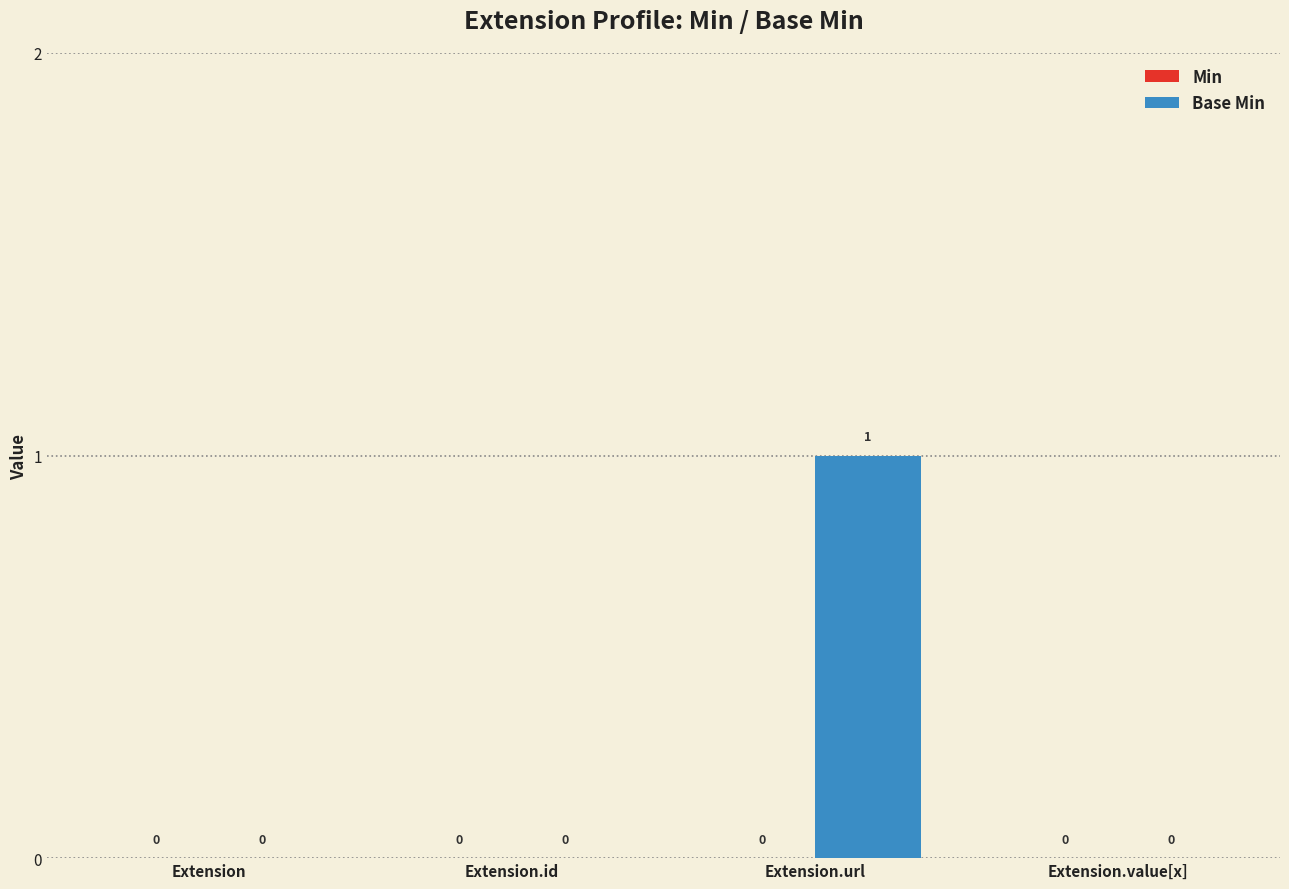

Count the number of data series in this chart.

1